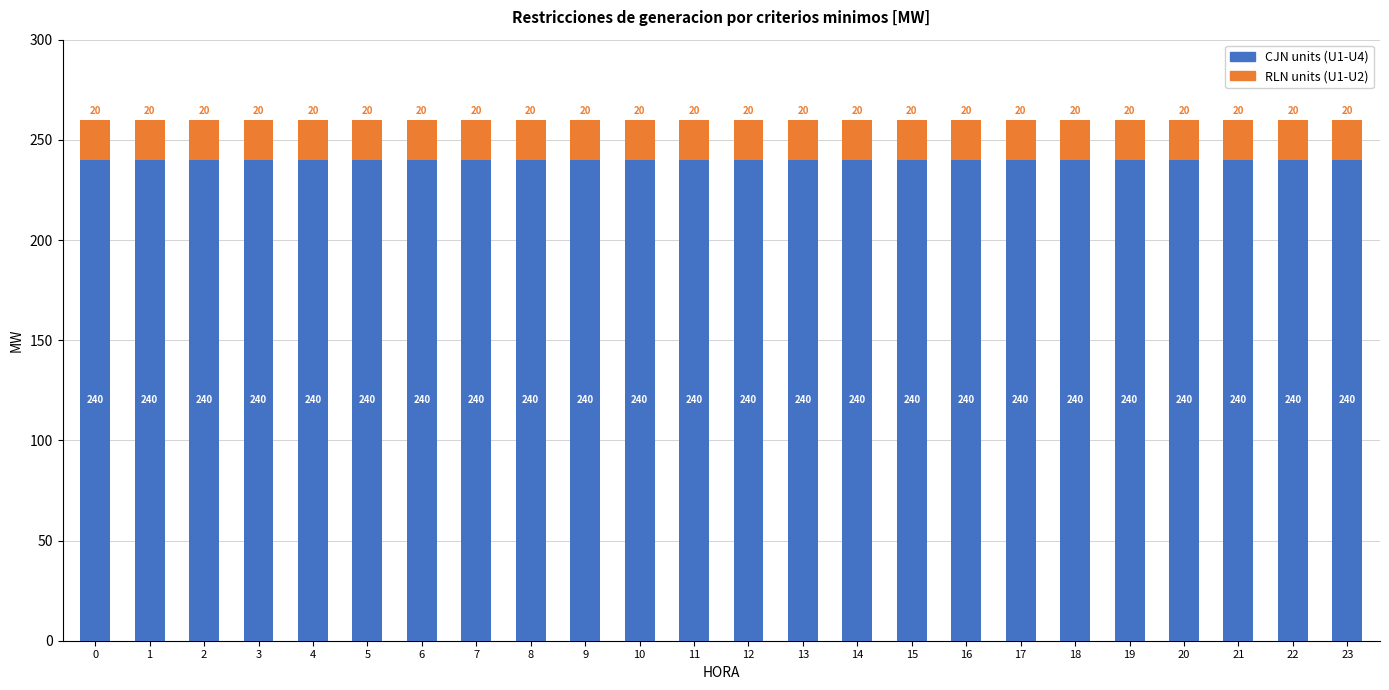

Does the chart contain any negative values?

No